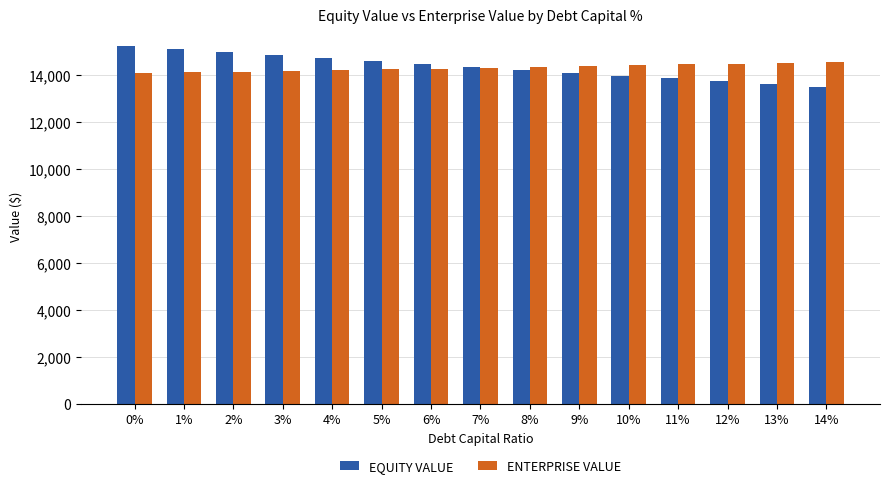

What is the sum of the EQUITY VALUE values at 13% and 14%?

27074.1